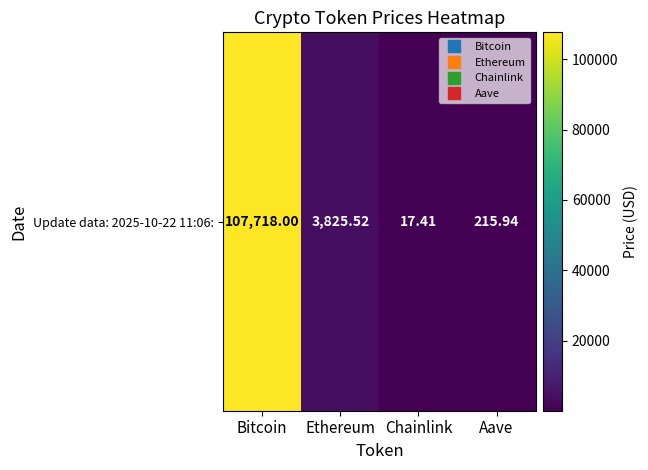

What is the maximum value shown in the chart?

107718.0